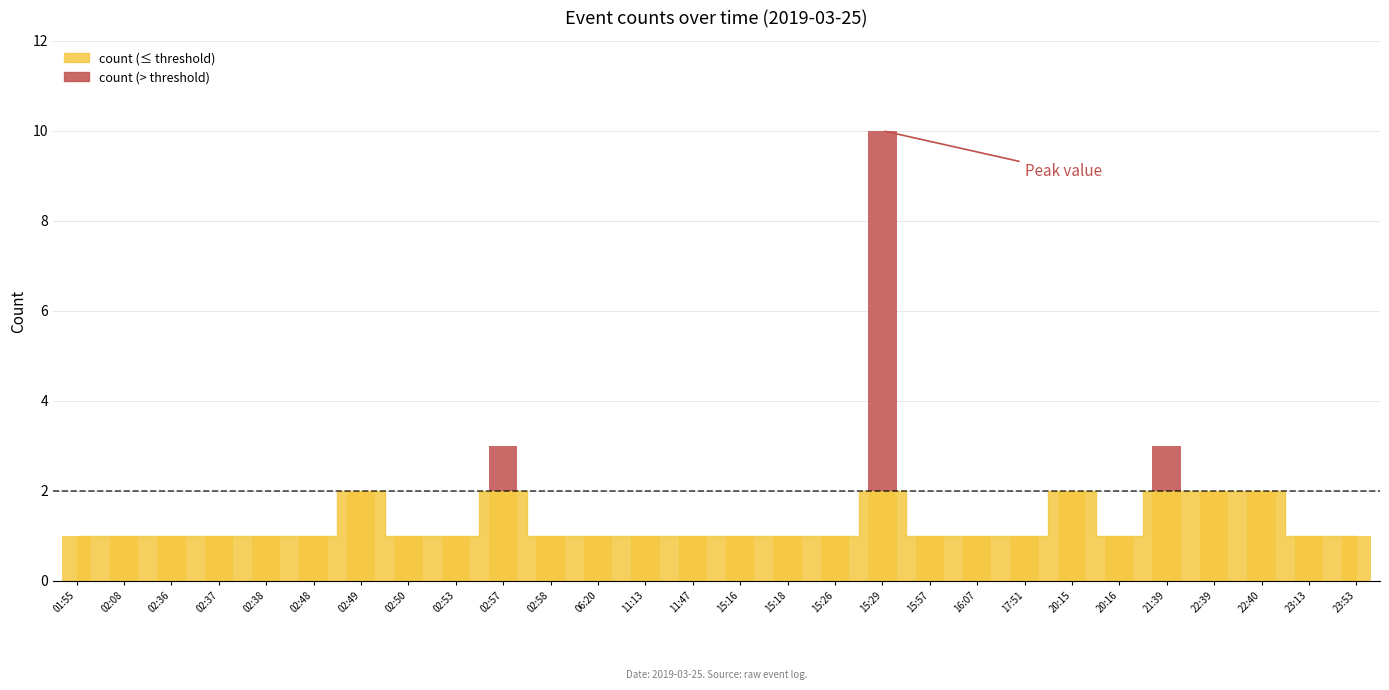

Which category has the highest value across all series?

15:29